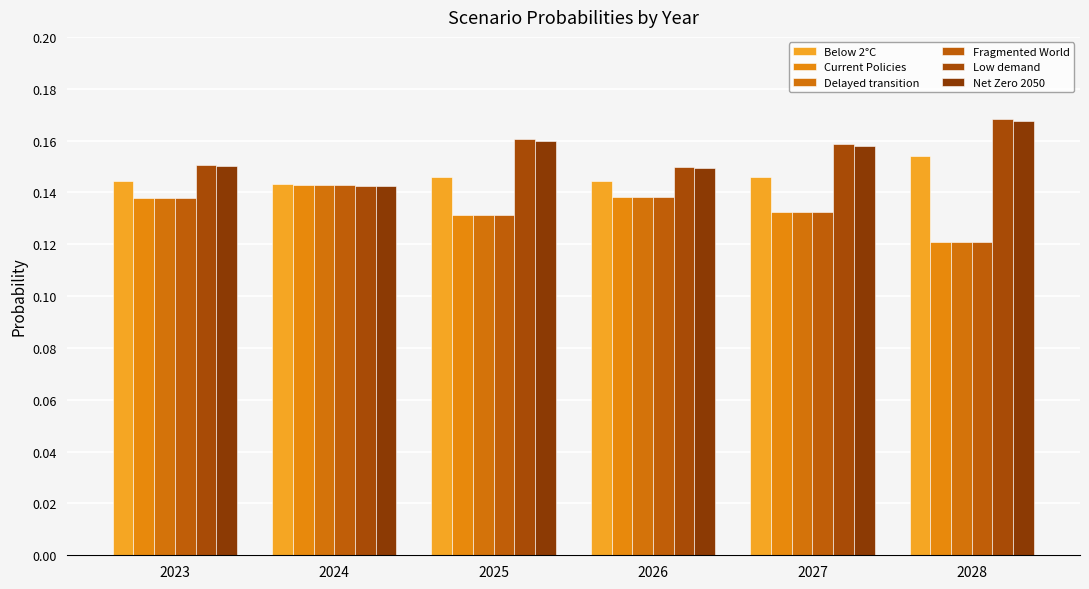

Which series has the widest spread of values?

Low demand